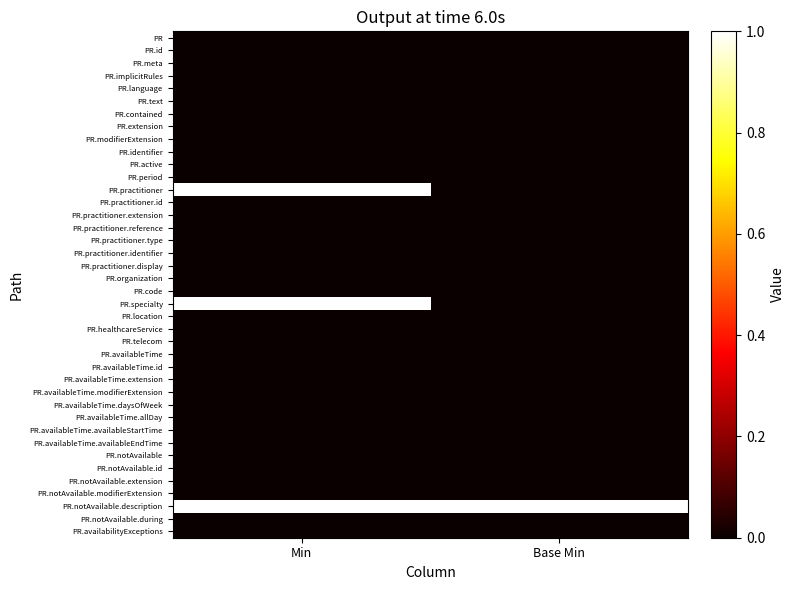

What is the spread (max minus min) of values at Min?

1